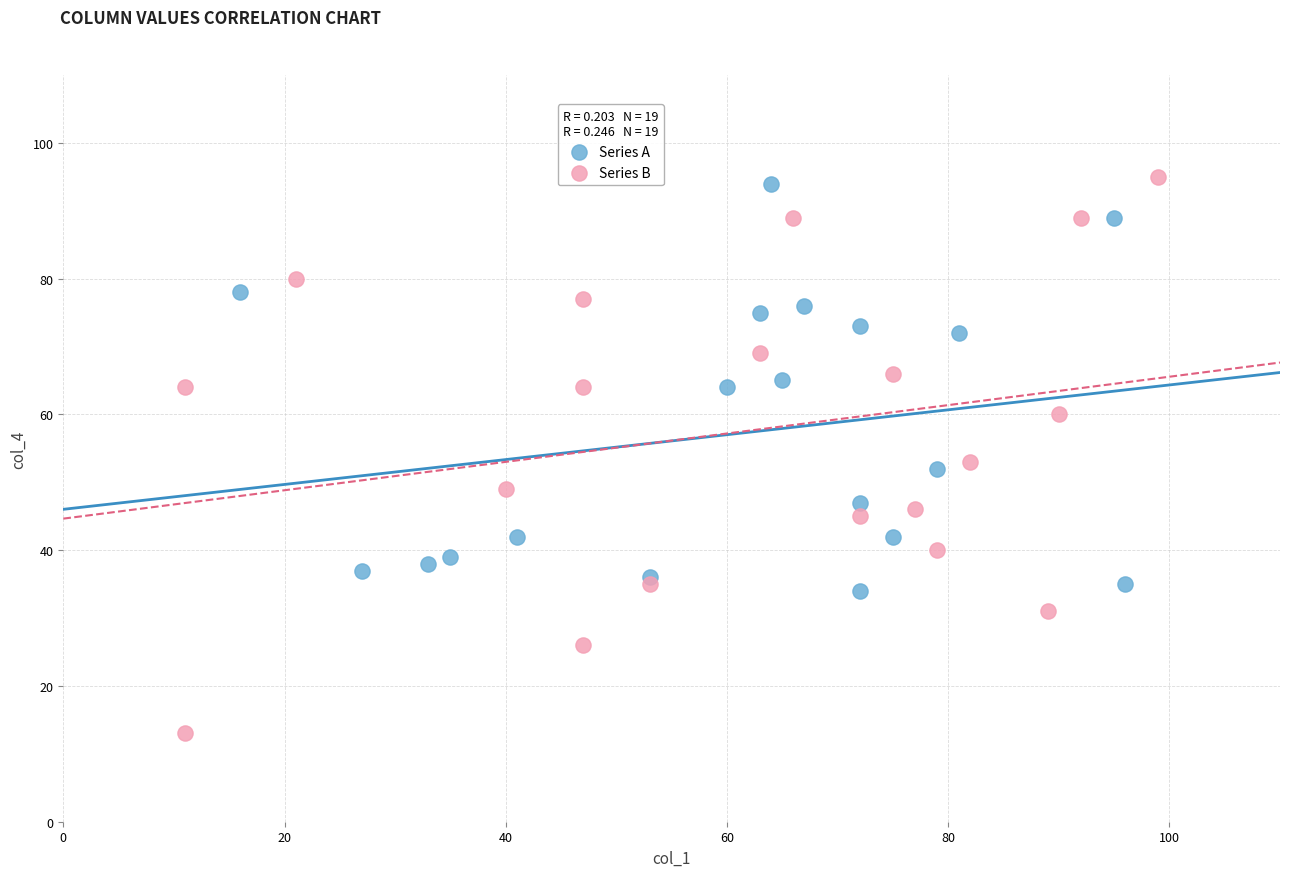

Which series has the largest Y range (max minus min)?

Series B